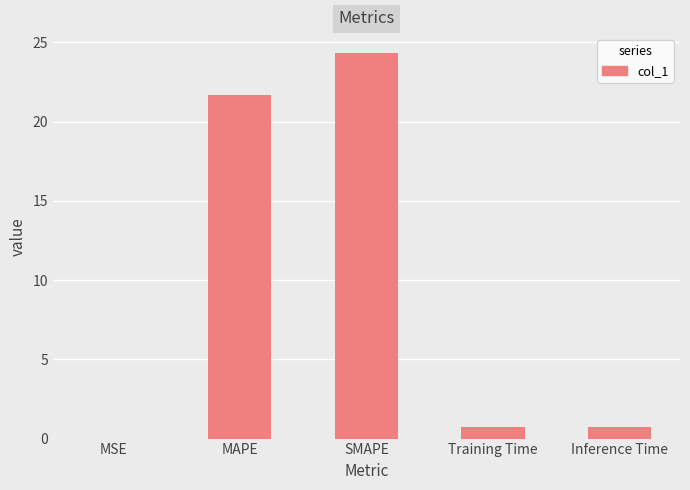

What is the ratio of the value at MAPE to the value at SMAPE?

0.9